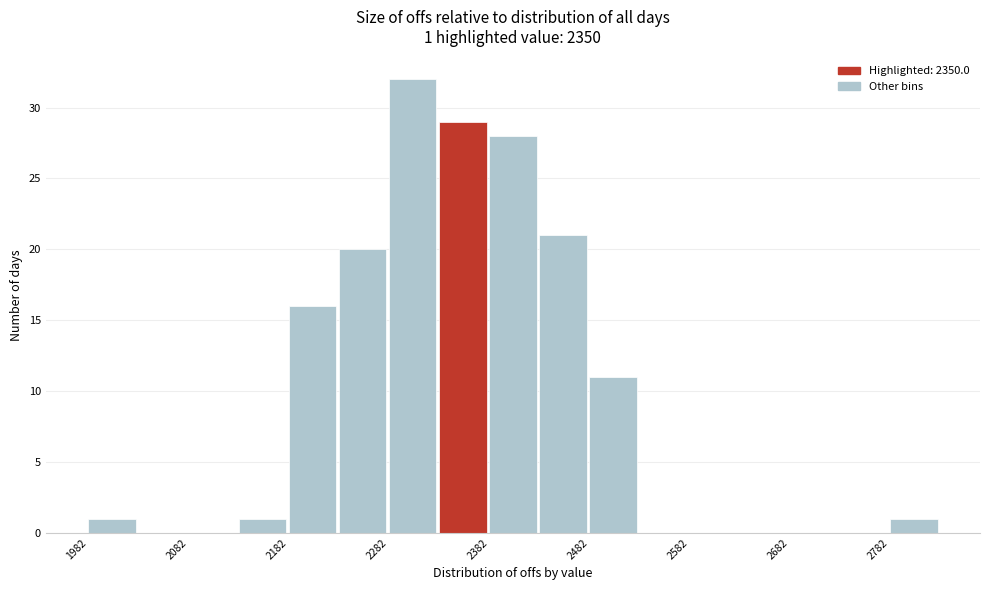

Which range on the x-axis has the tallest bar?

2280 to 2330